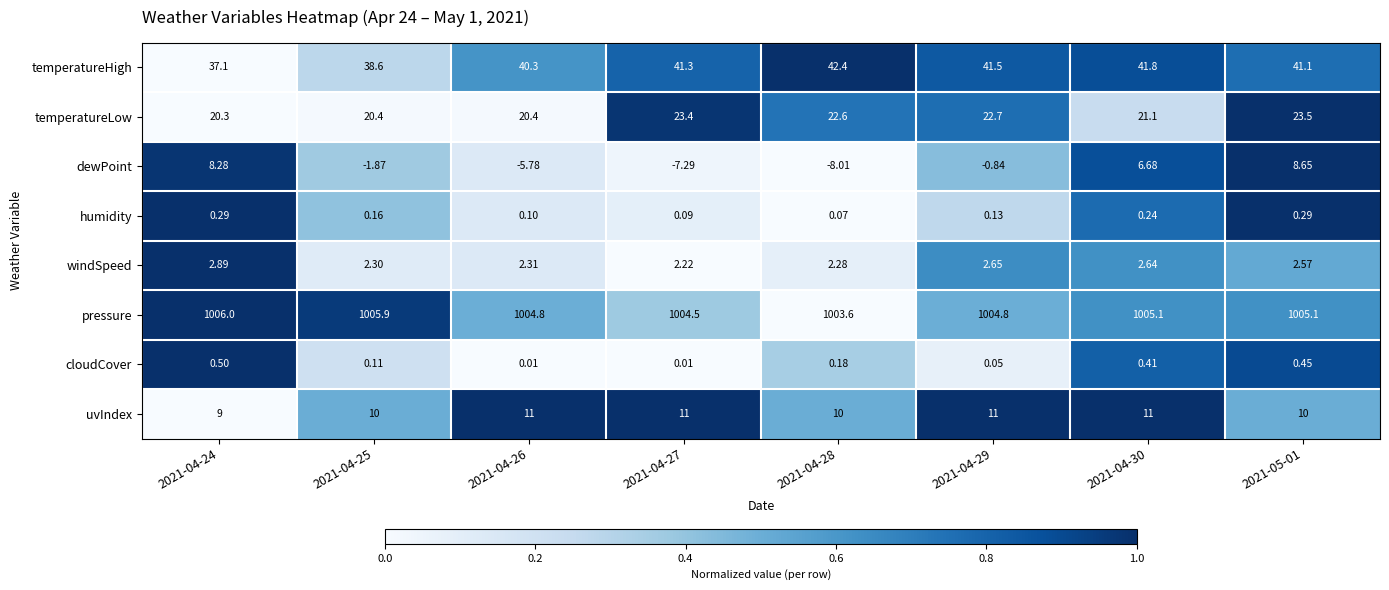

Rank the series at 2021-04-24 from lowest to highest value.

humidity, cloudCover, windSpeed, dewPoint, uvIndex, temperatureLow, temperatureHigh, pressure